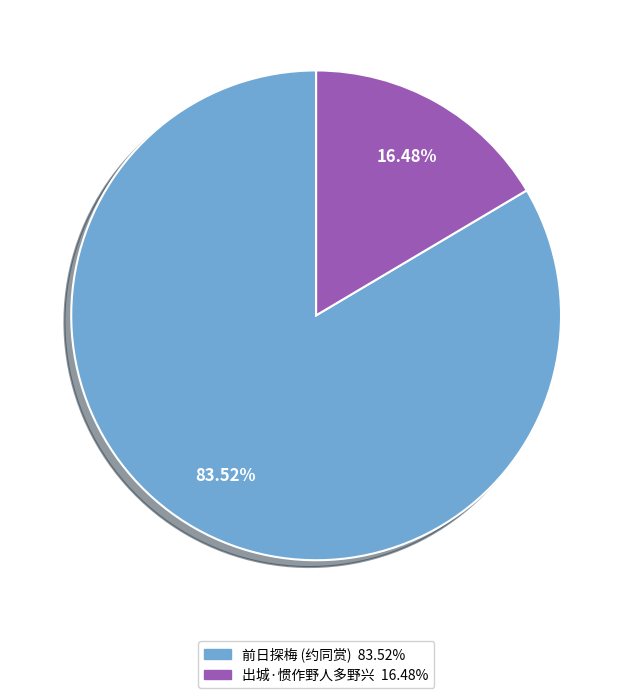

Does any single category account for the majority?

Yes